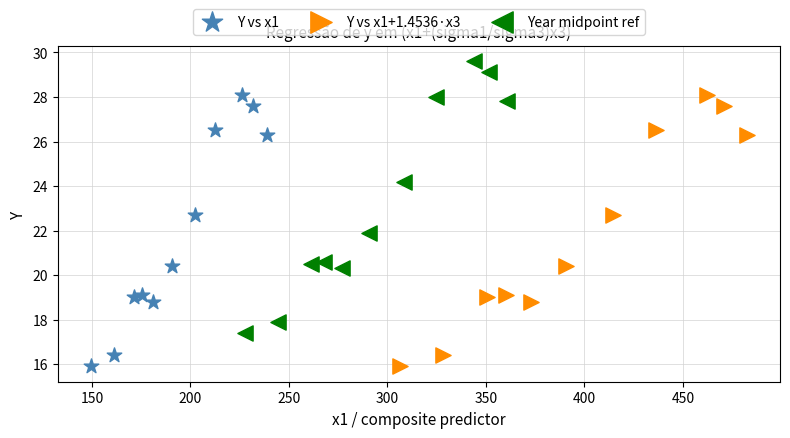

What are all the series names shown in the legend?

Y vs x1, Y vs x1+1.4536·x3, Year midpoint ref